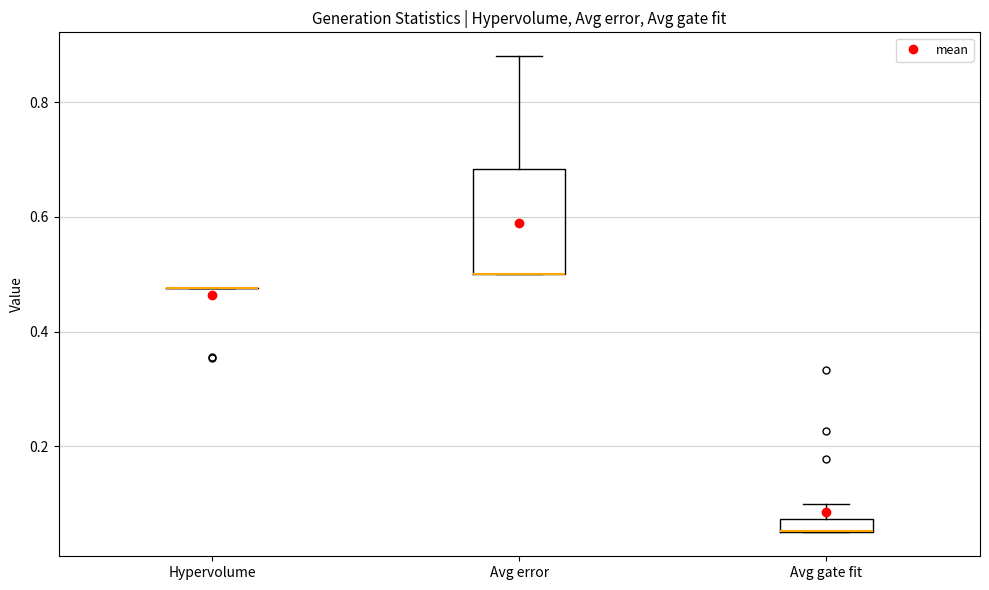

Where is the lower edge of the box for Avg gate fit on the y-axis? The values are not printed on the chart, so give them approximately, as read against the axis.

0.06